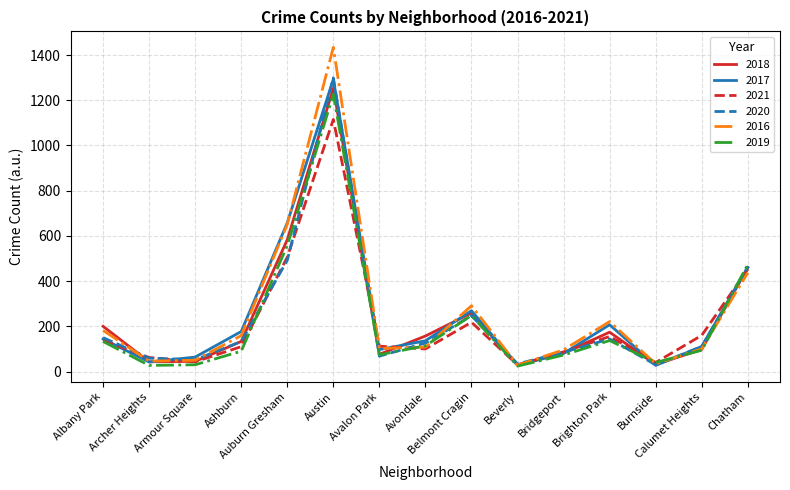

What is the maximum value for 2017?

1293